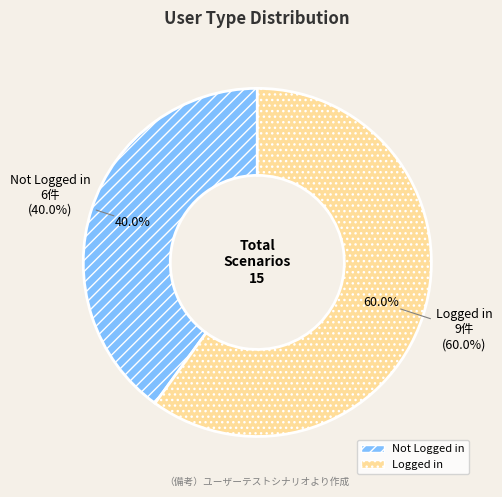

What is the ratio of the value at Not Logged in to the value at Logged in?

0.7